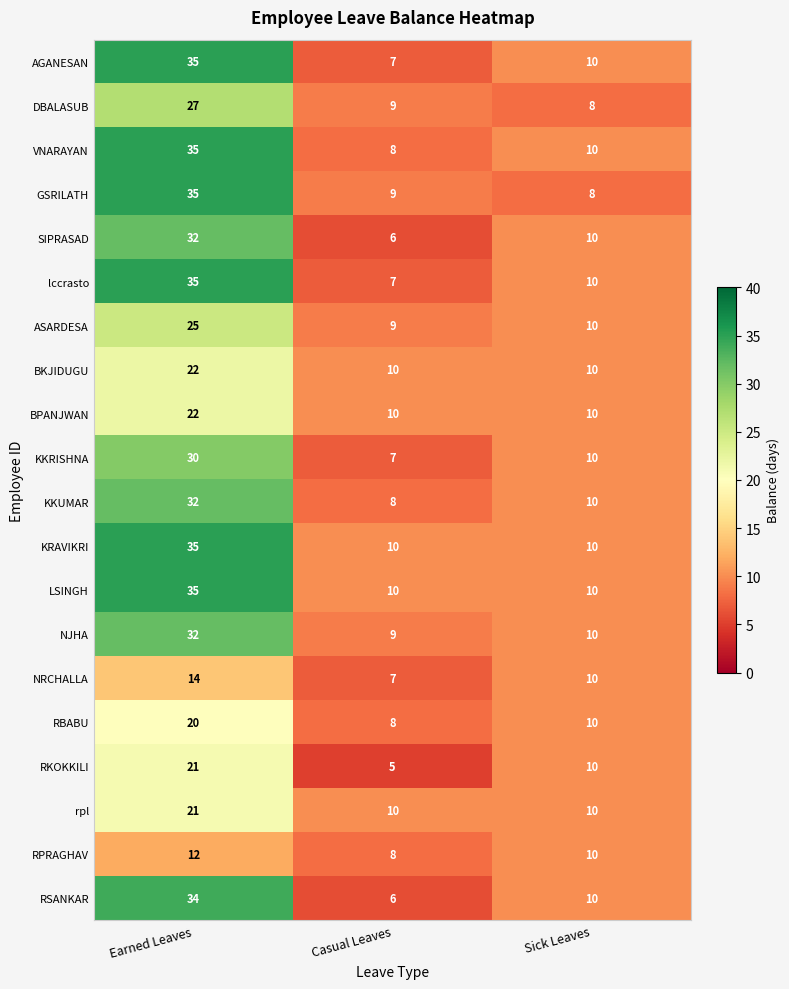

Rank the categories by ASARDESA value from lowest to highest.

Casual Leaves, Sick Leaves, Earned Leaves